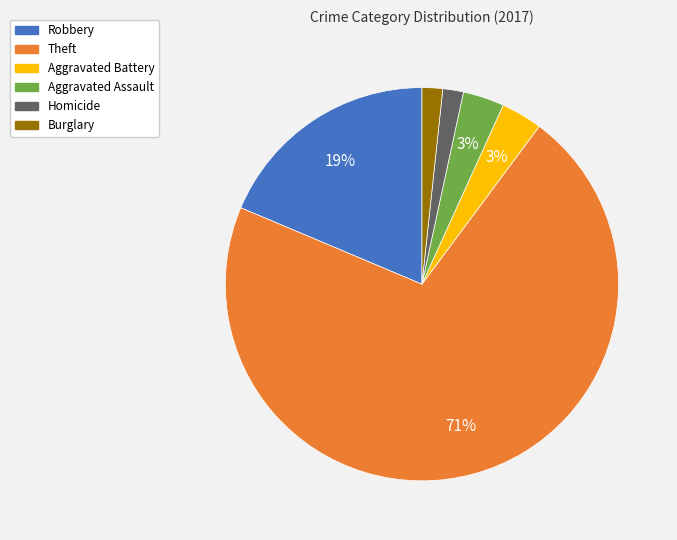

Is it true that Robbery is 19% of the pie?

True